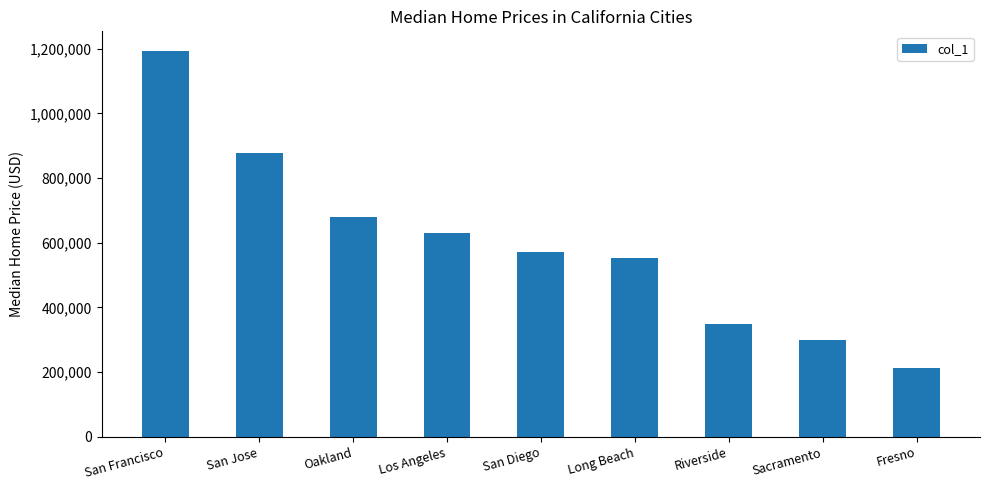

Count the number of categories in the chart.

9